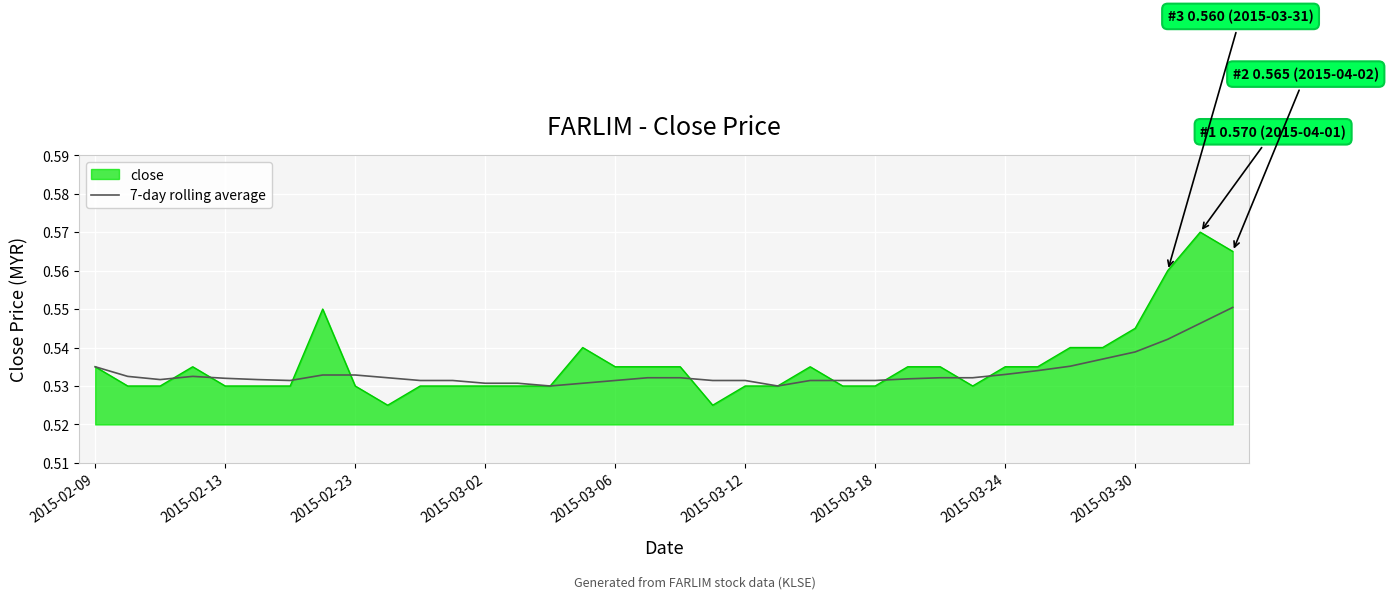

Rank the series by their maximum value, from lowest to highest.

7-day rolling average, close